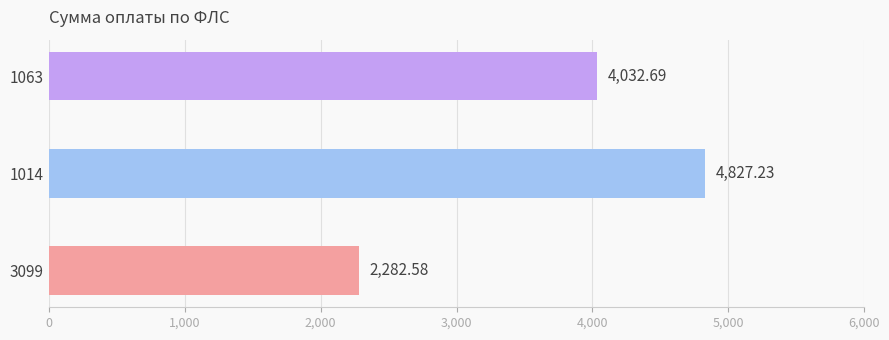

List the labels in order of value, smallest first.

3099, 1063, 1014